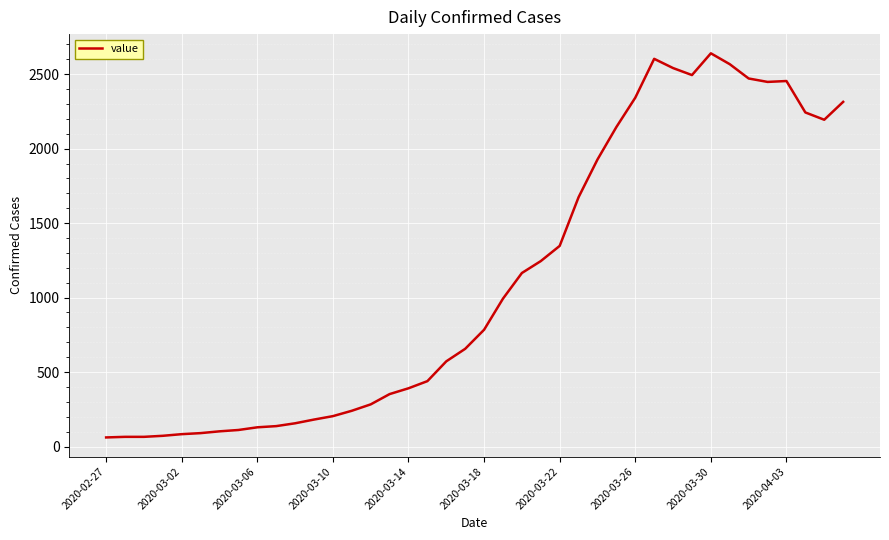

What is the smallest value displayed?

61